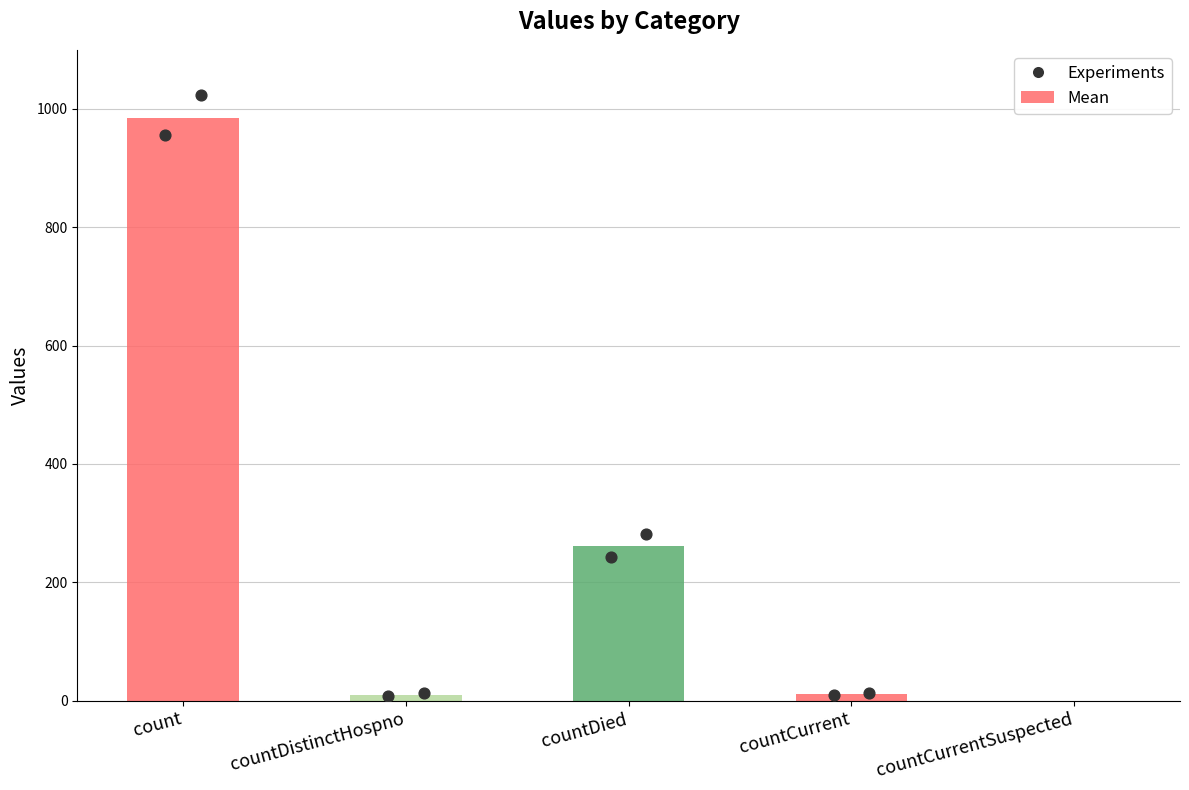

What is the change in value from count to countCurrent?

-974